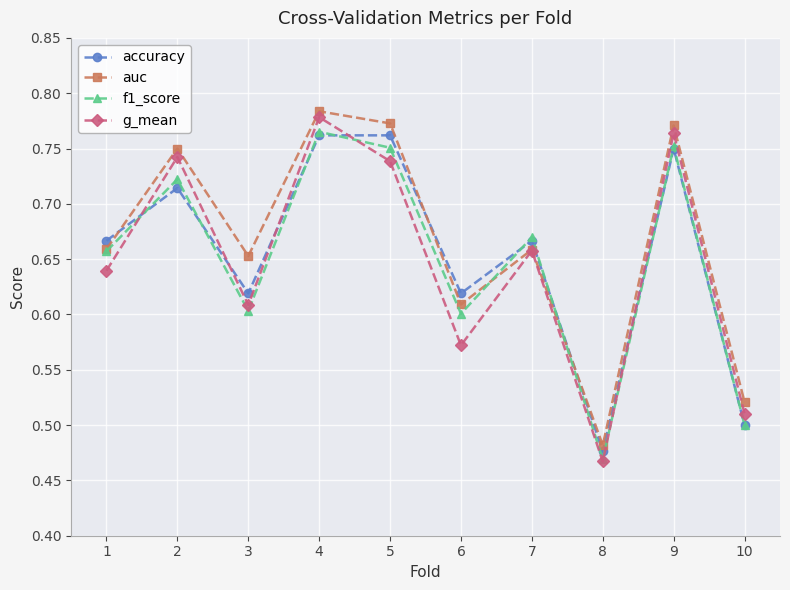

Is the value of auc at 2 greater than the value of g_mean at 10?

Yes